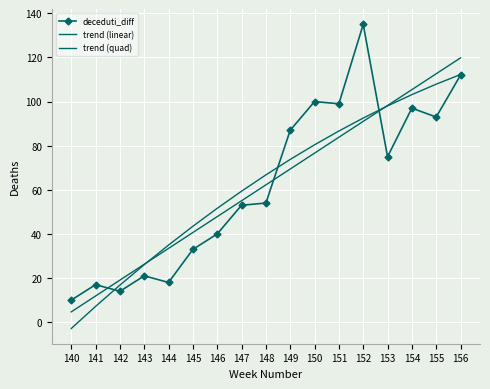

What is the difference between the maximum and minimum values in the trend (quad) series?

115.1